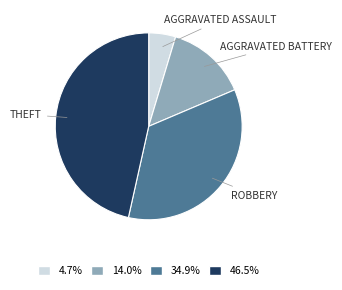

Is there any slice that represents more than half of the pie?

No